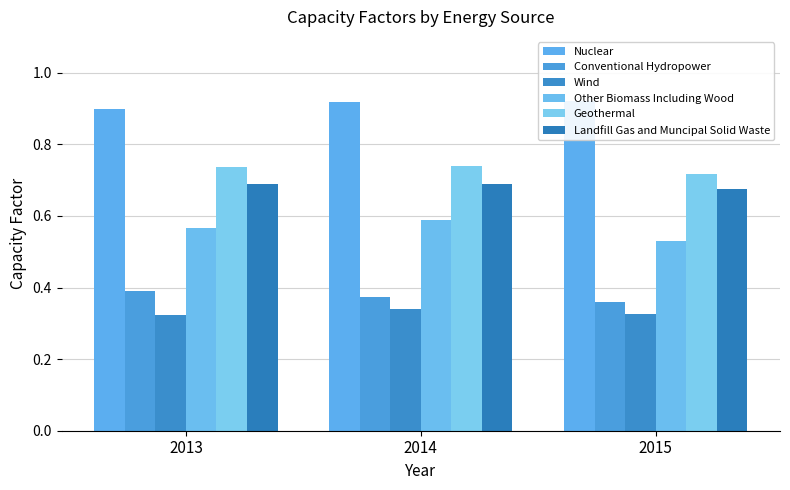

What is the value of the Conventional Hydropower bar at the 2nd from the left?

0.4